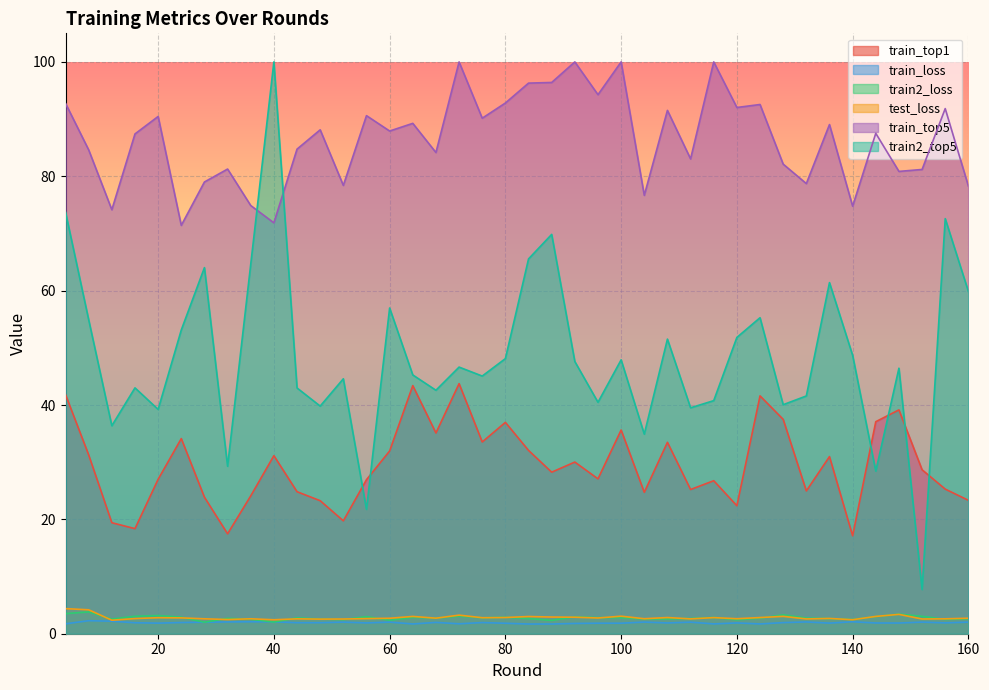

What is the minimum value shown in the chart?

1.7